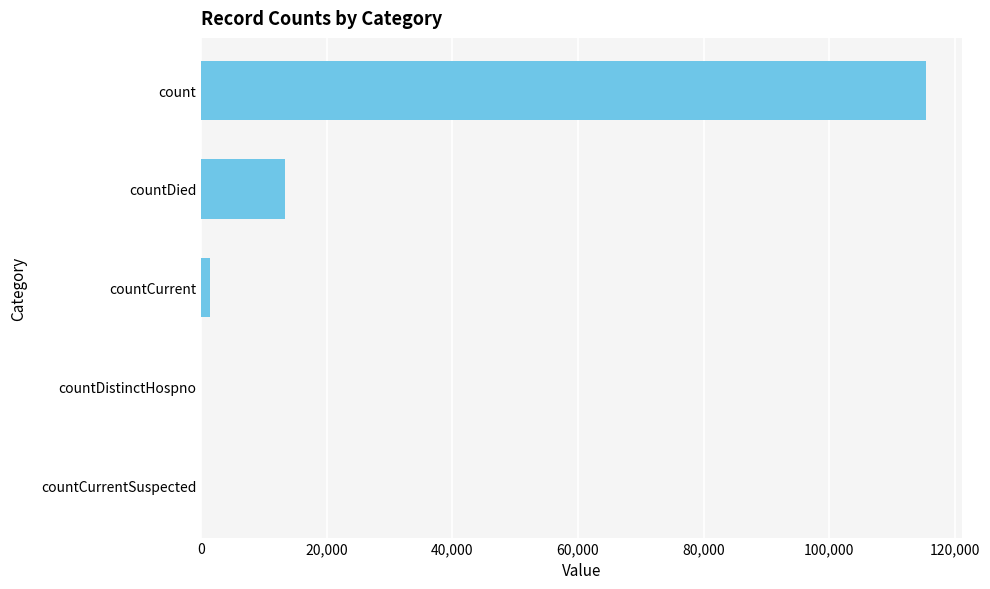

What is the change in value from count to countDistinctHospno?

-115379